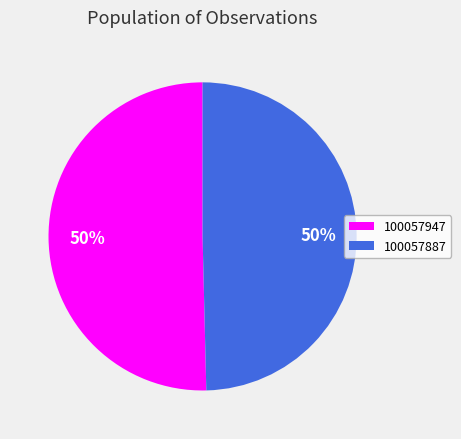

Between 100057947 and 100057887, which is larger?

100057947